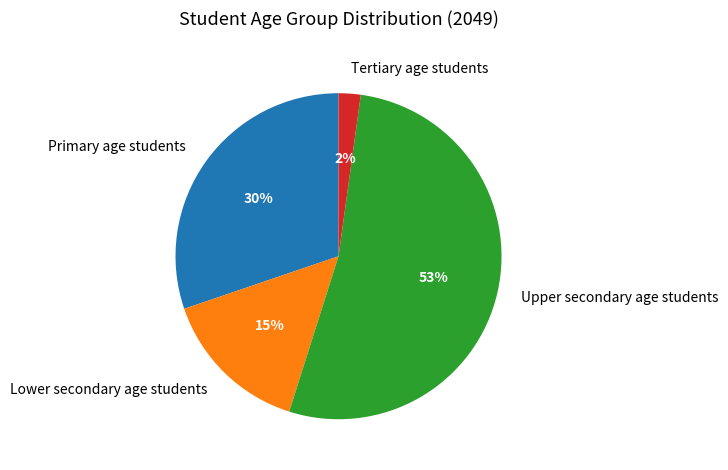

Which slice is the largest?

Upper secondary age students